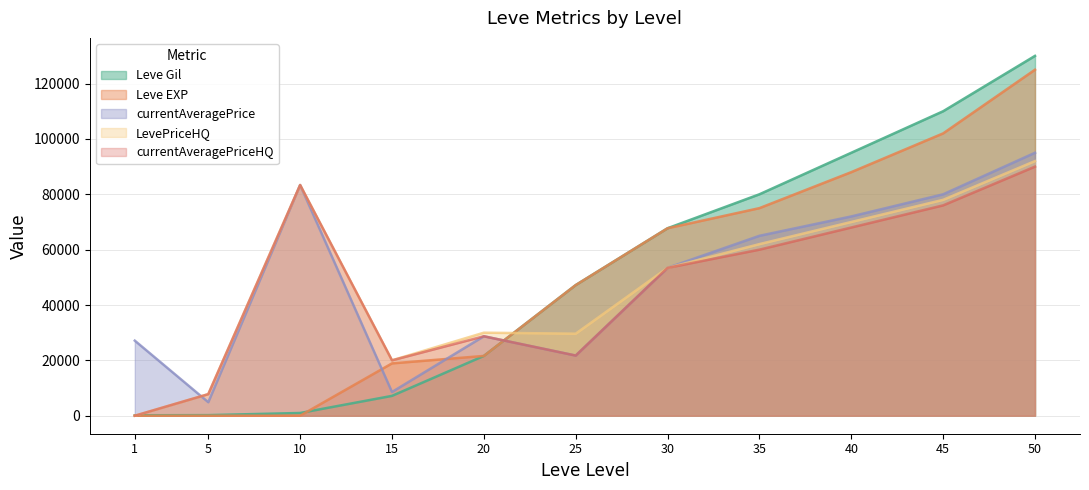

What is the value of the currentAveragePrice point at the 7th from the left?

53421